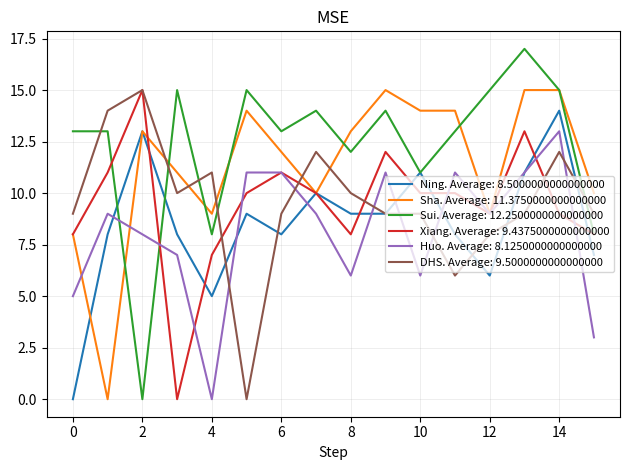

What is the highest value of the DHS. Average: 9.5000000000000000 series?

15